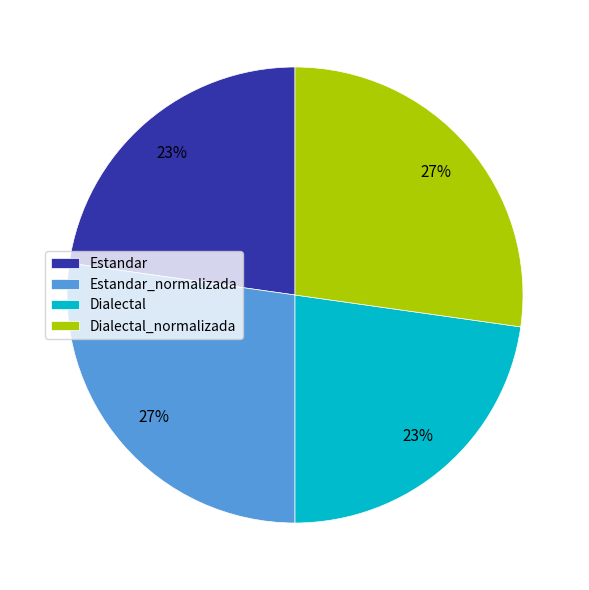

True or false: Dialectal accounts for 15% of the total.

False